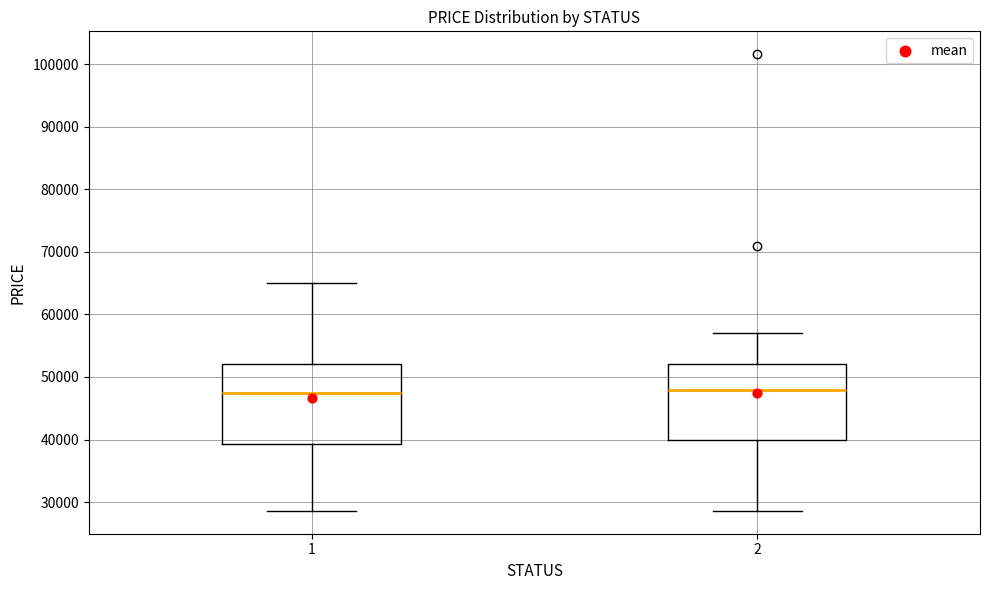

Reading left to right, read every box against the y-axis: the position of its median line, the range the box covers, and the ends of its whiskers. The values are not printed on the chart, so give them approximately, as read against the axis.

1: median 48000, box 39000 to 52000, whiskers 29000 to 65000
2: median 48000, box 40000 to 52000, whiskers 29000 to 57000